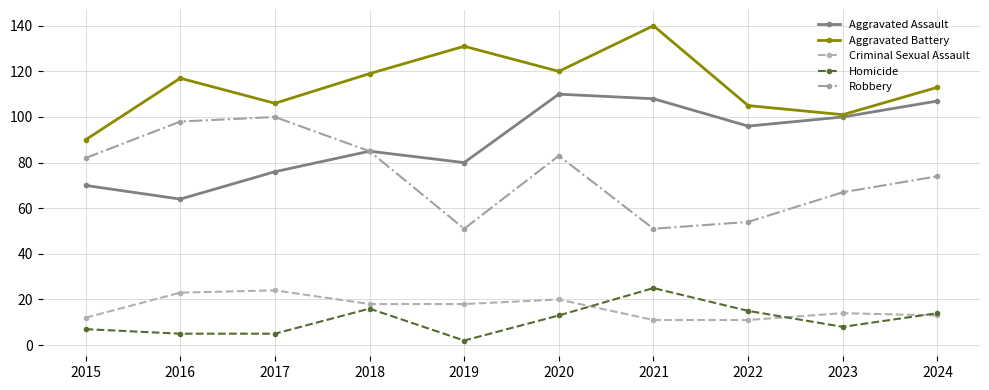

What is the average value of the Aggravated Battery series?

114